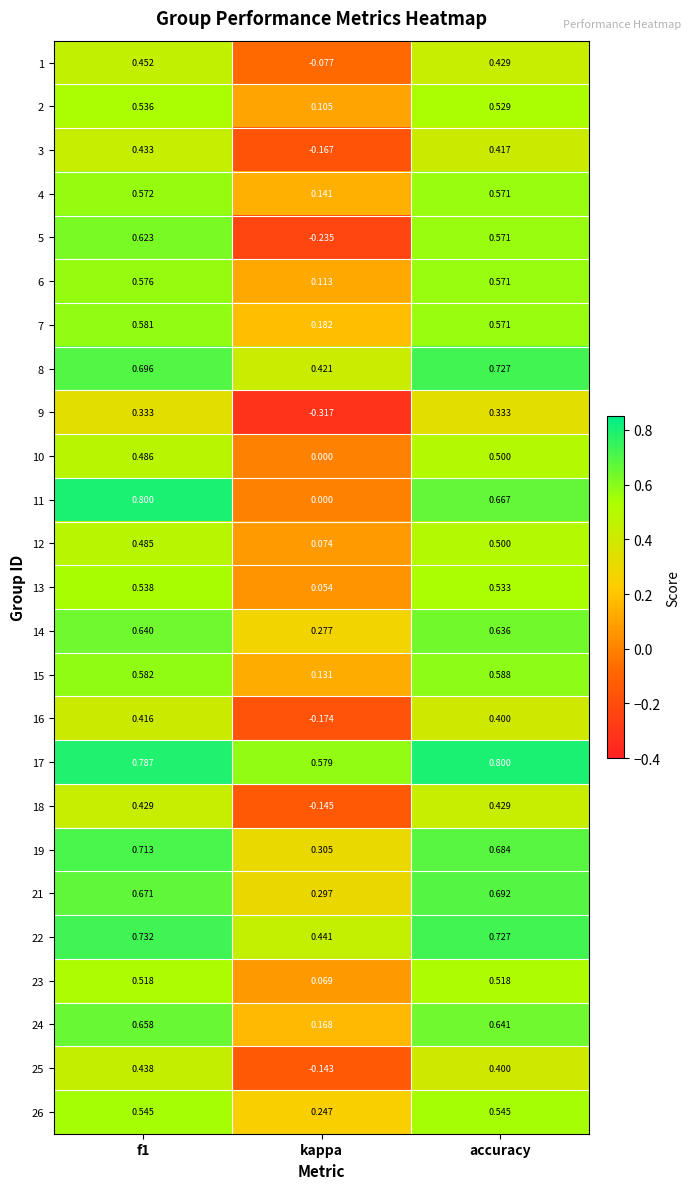

At which label does 17 reach its minimum?

kappa